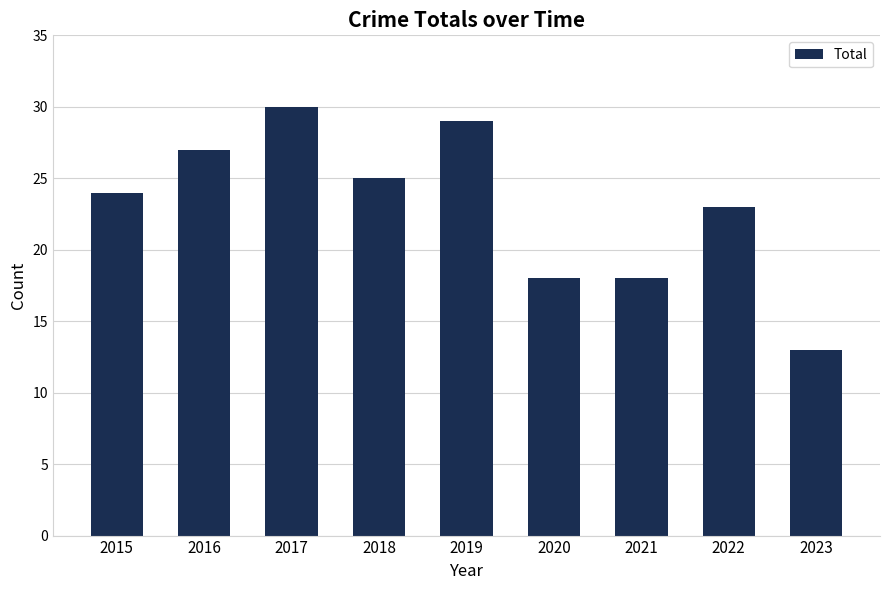

True or false: the data shows 6 at 2023.

False